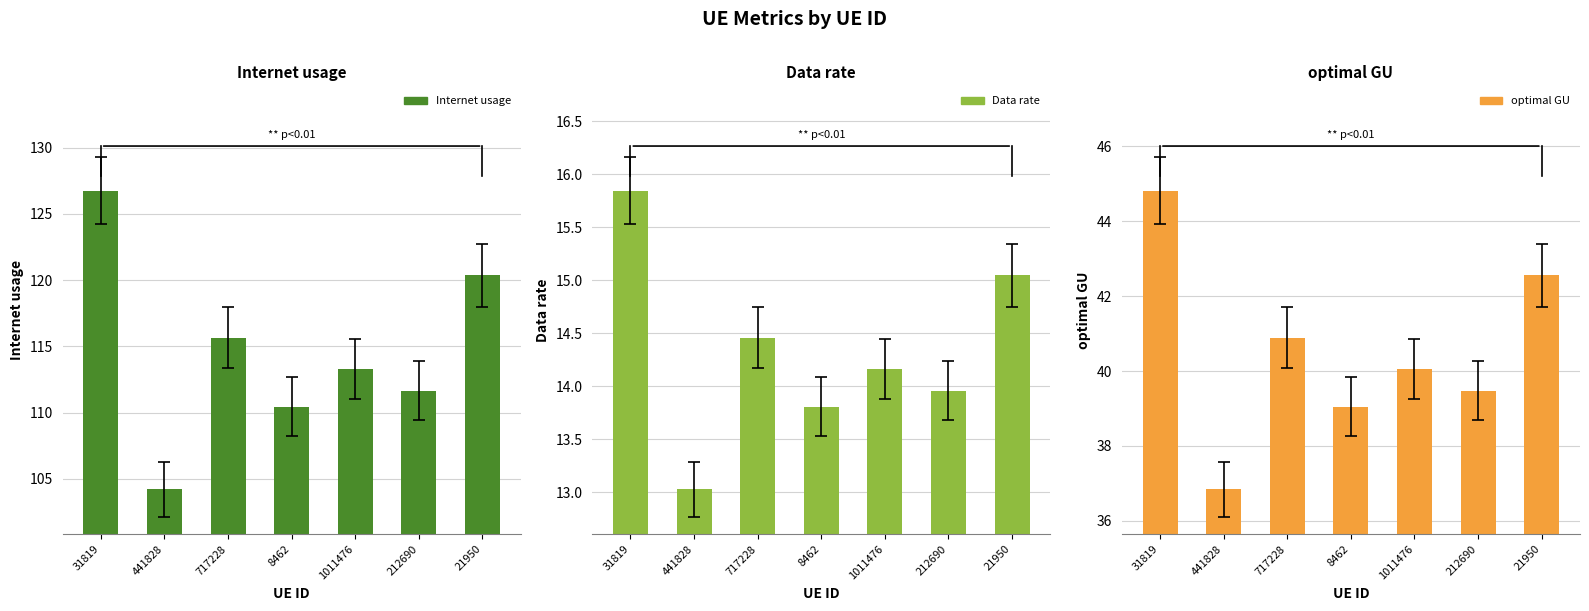

What position from the left is 441828?

2